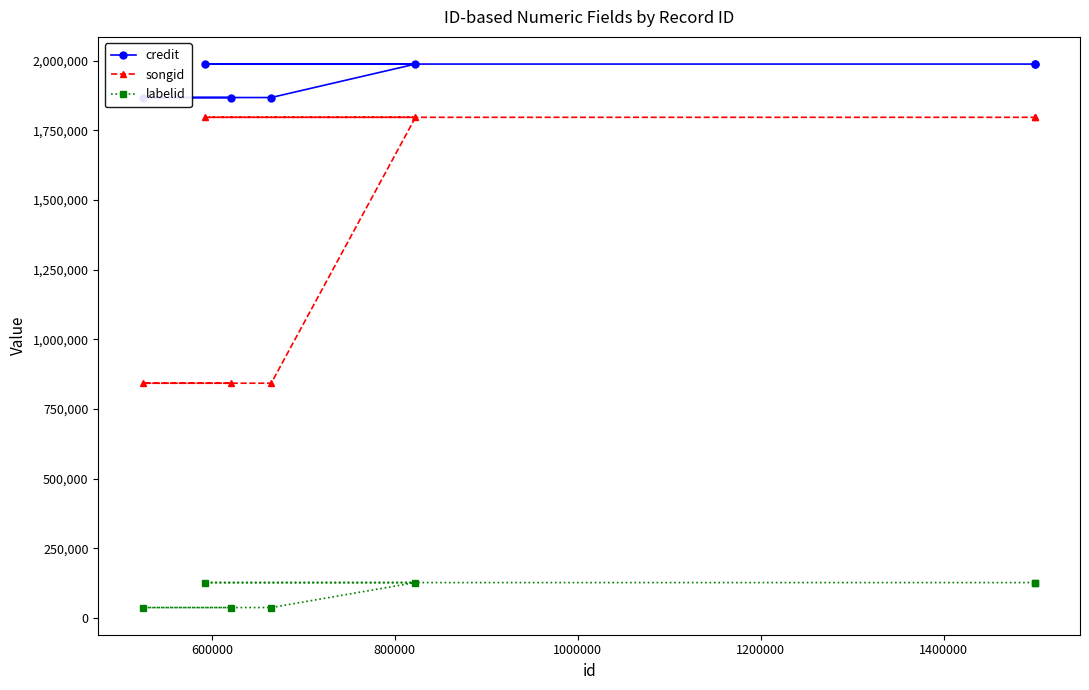

True or false: credit and labelid intersect in this chart.

False